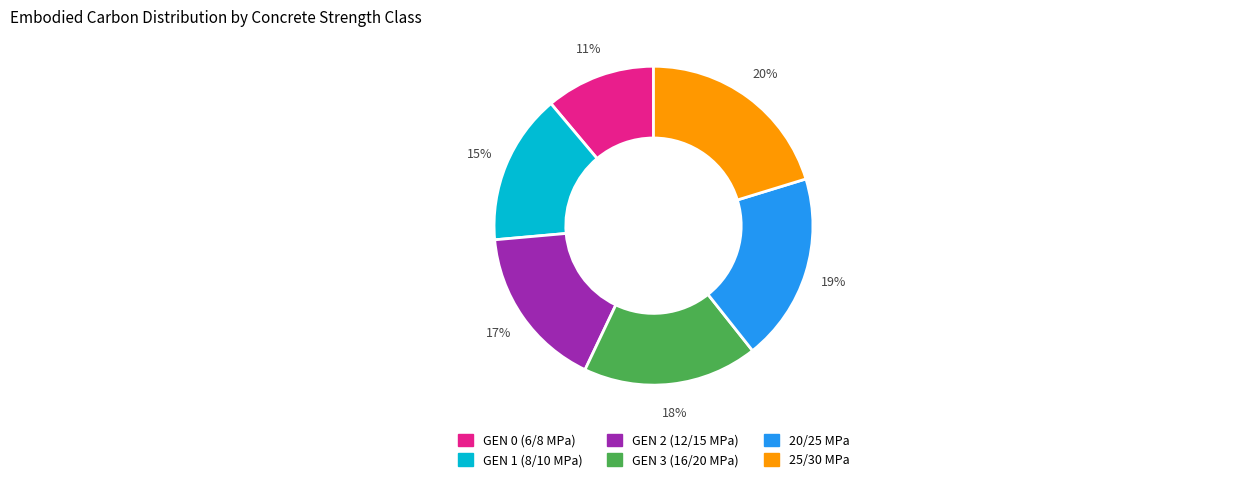

Is the sum of GEN 2 (12/15 MPa) and GEN 0 (6/8 MPa) greater than half?

No